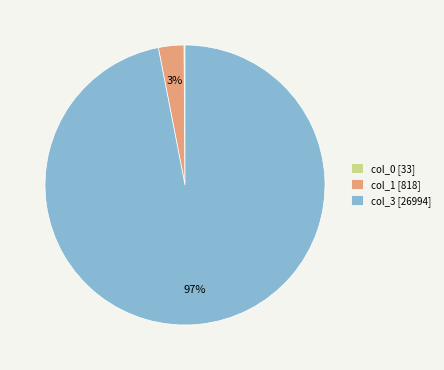

True or false: col_3 [26994] accounts for 86% of the total.

False